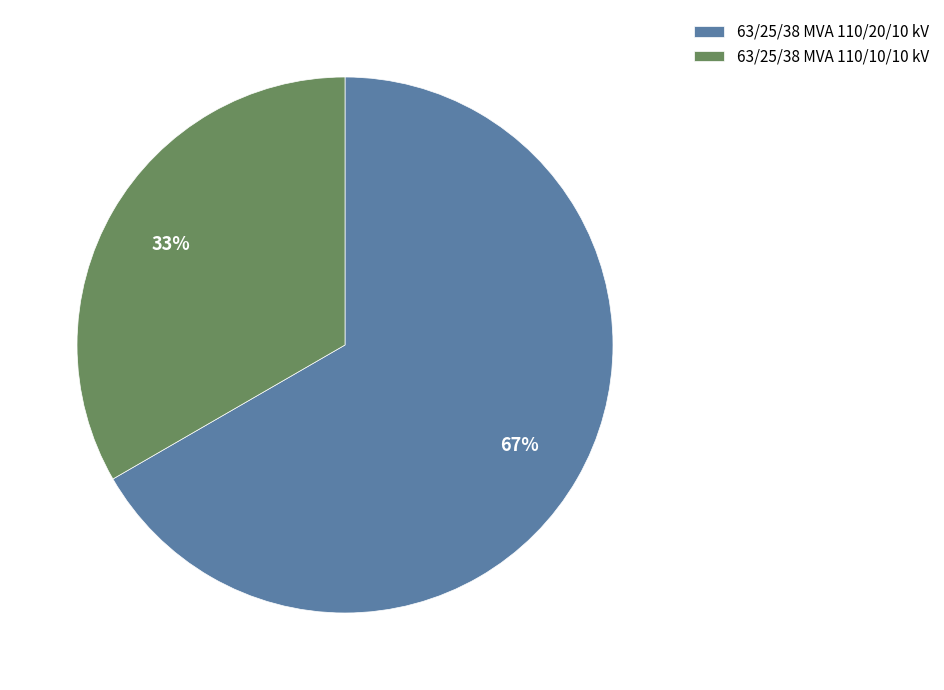

Count the number of slices in the pie.

2